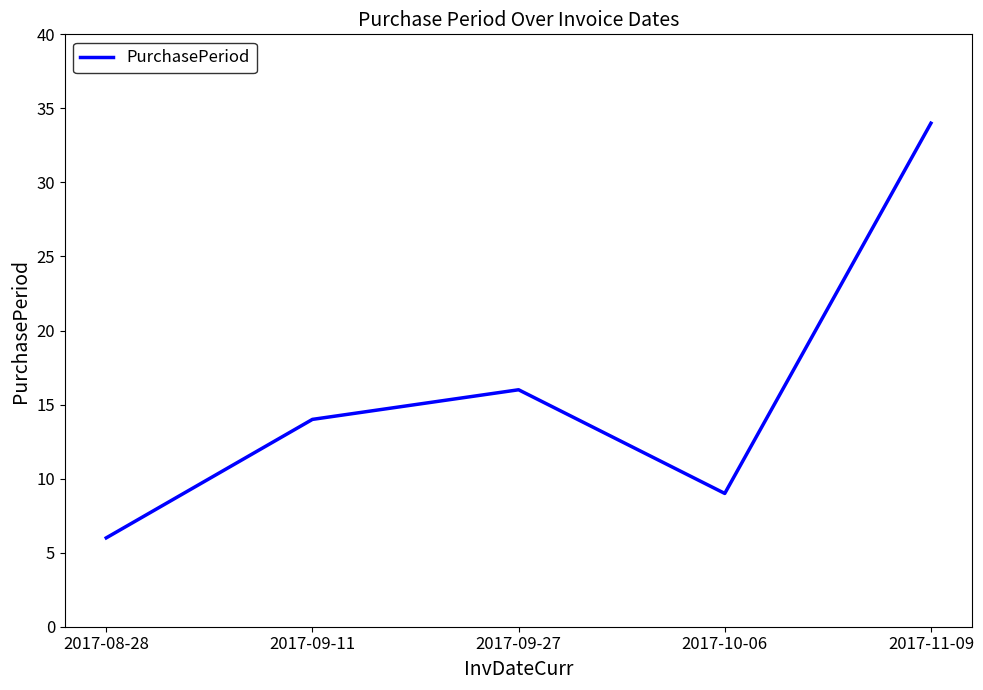

At which category does the data reach its first local peak?

2017-09-27